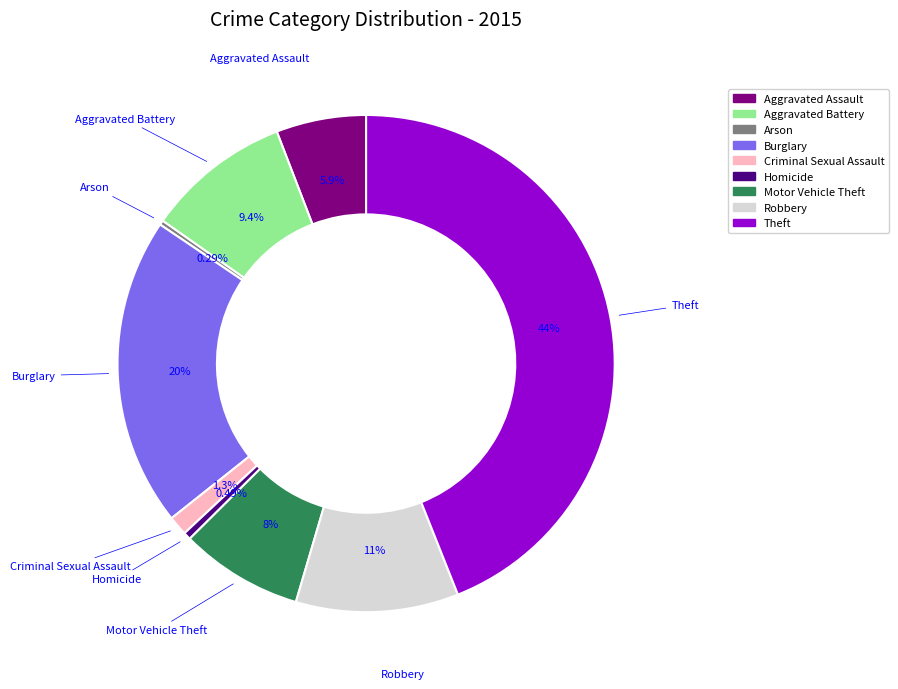

Which category has the biggest portion of the pie?

Theft